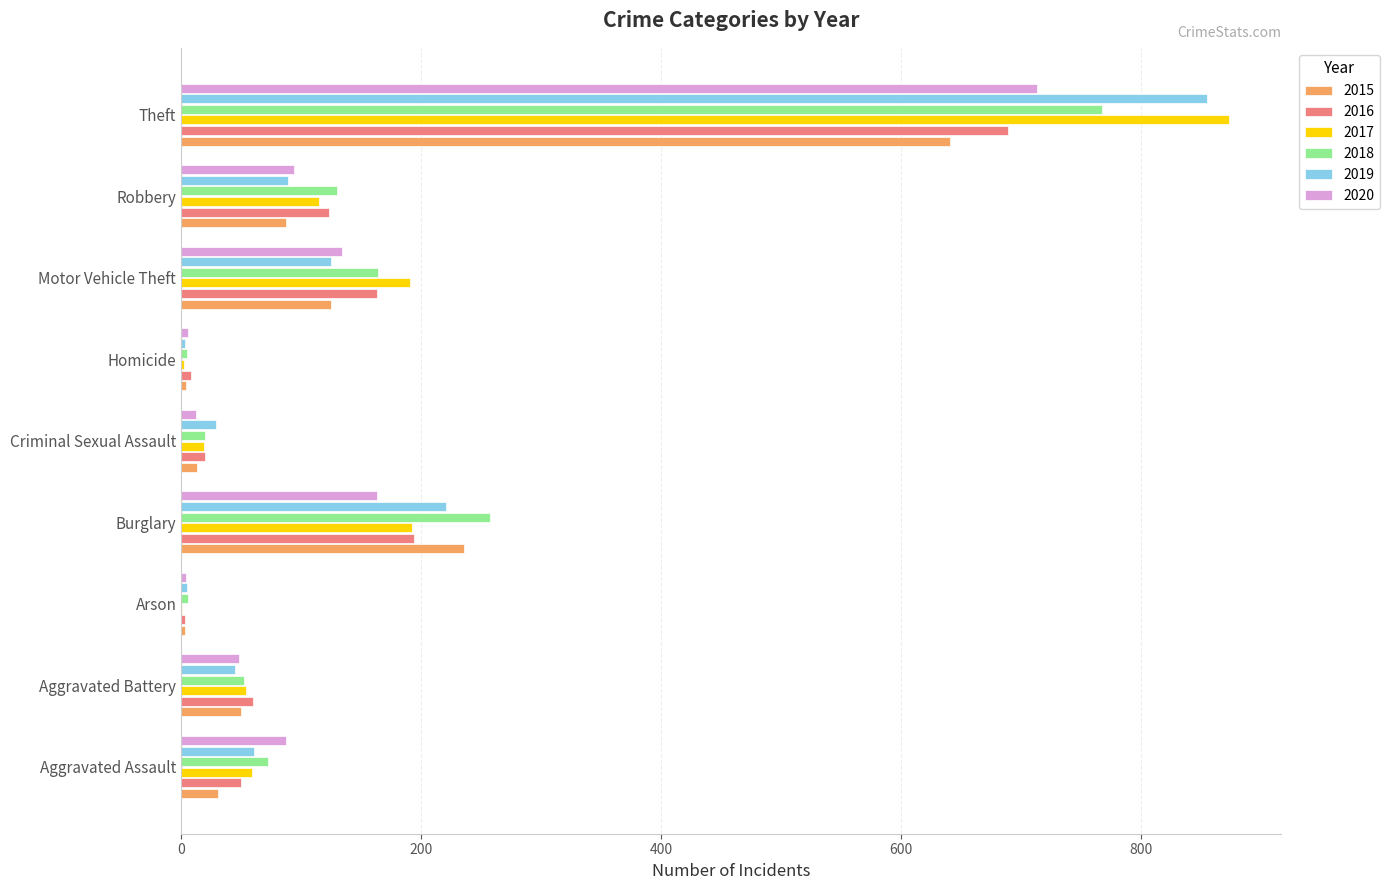

At which category is the sum across all series the highest?

Theft